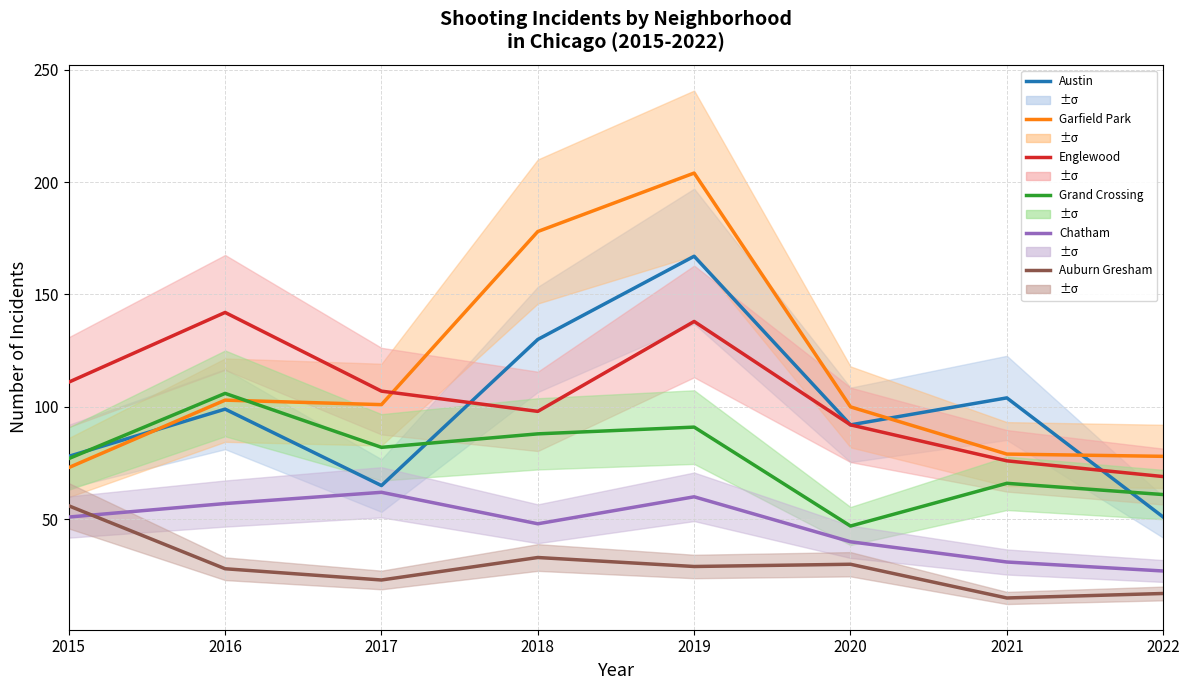

What is the value of the Englewood point at the 5th from the left?

138